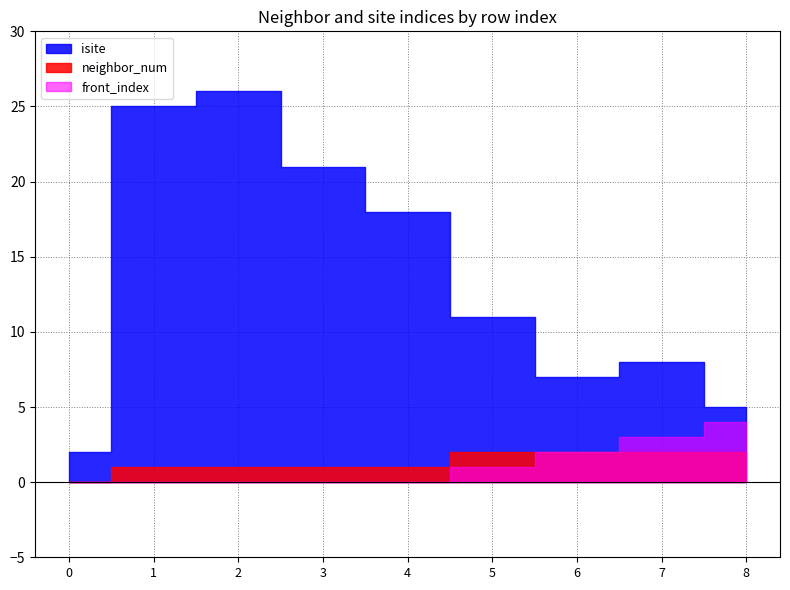

The isite series shows 25 at 1. True or false?

True